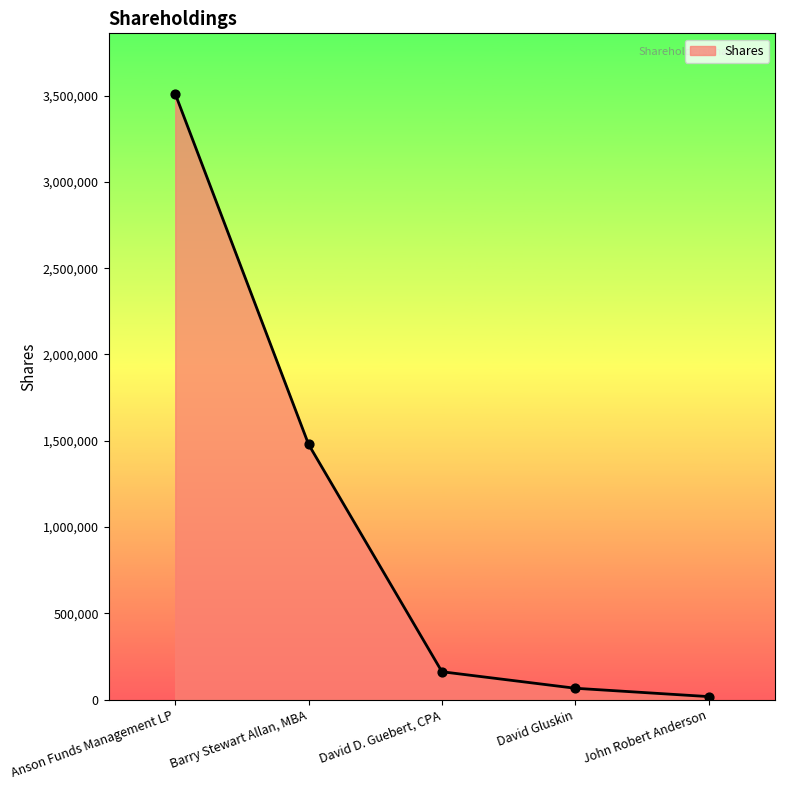

What is the ratio of the value at Anson Funds Management LP to the value at David D. Guebert, CPA?

21.8